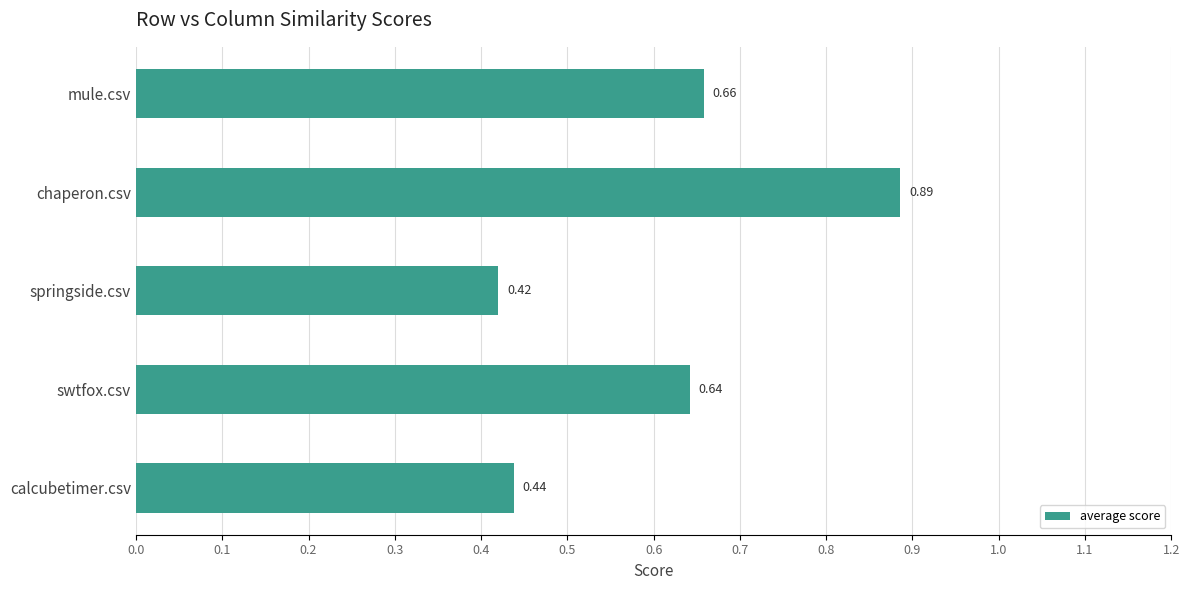

What is the label of the 4th bar from the top?

swtfox.csv